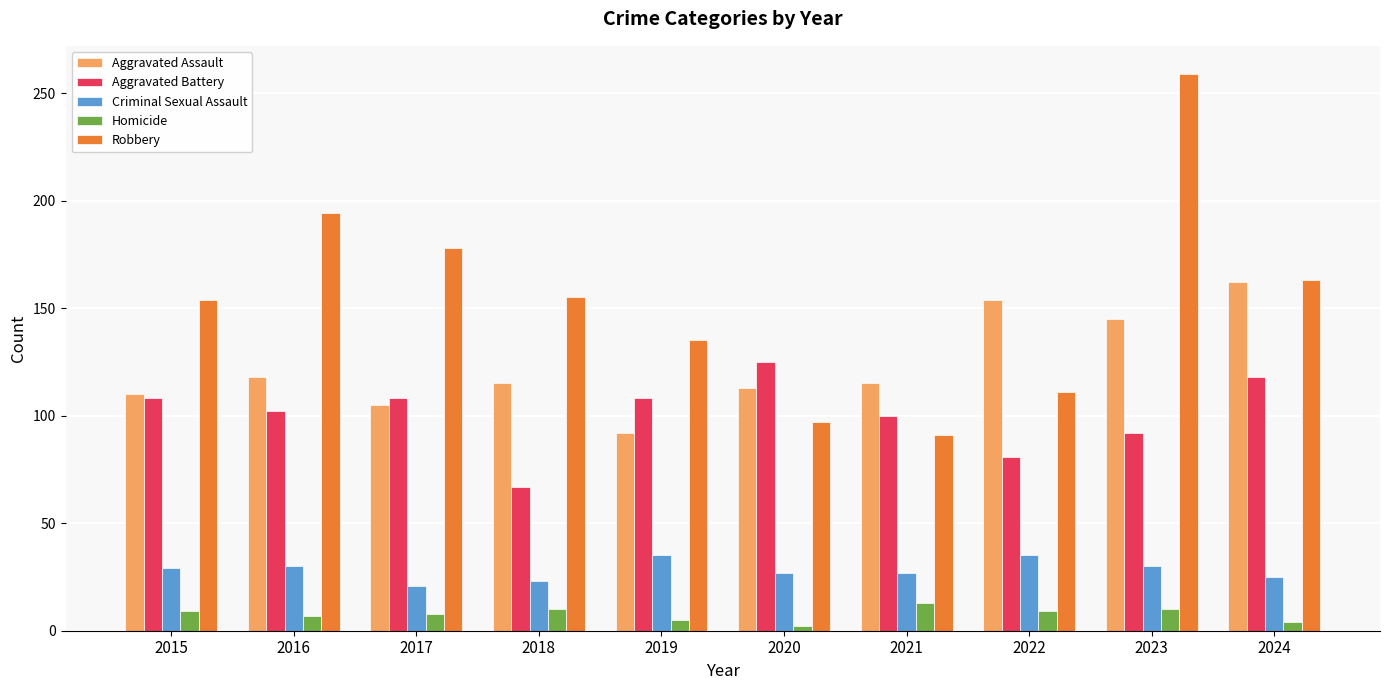

Which series has the largest range (max minus min)?

Robbery